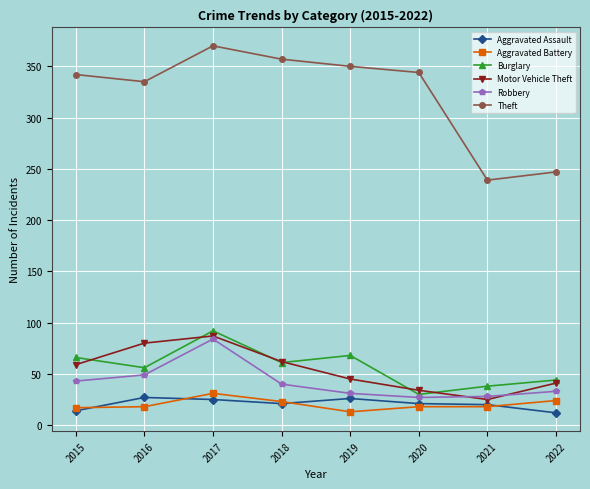

Count the number of categories in the chart.

8